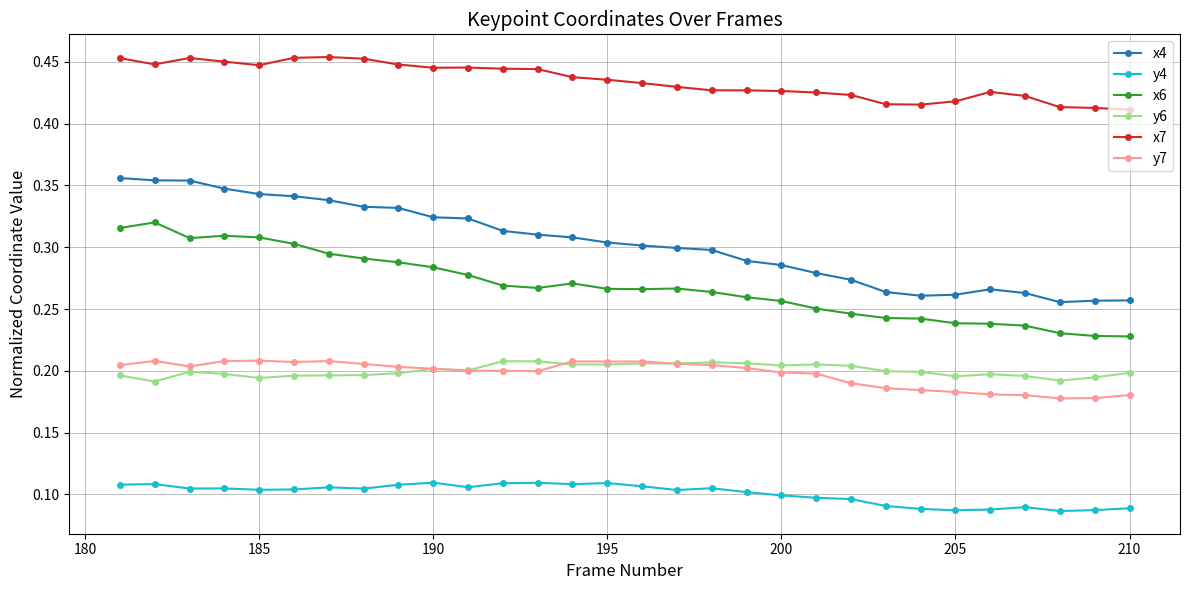

What is the sum of all x4 values?

9.1